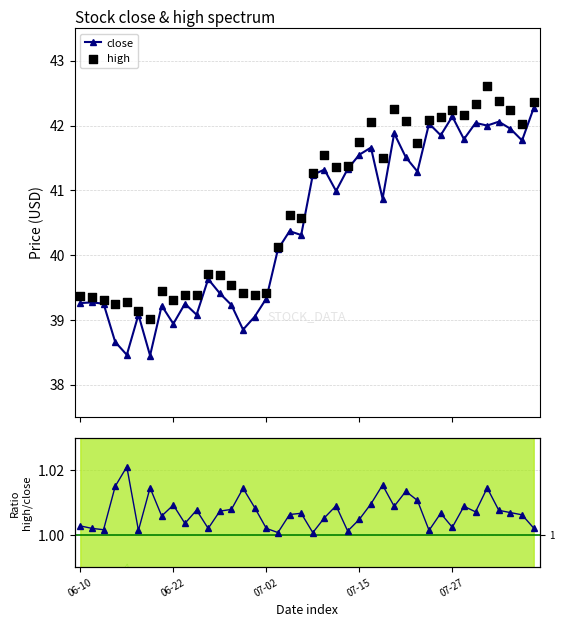

True or false: close has more than 1 points higher than both neighbors.

True